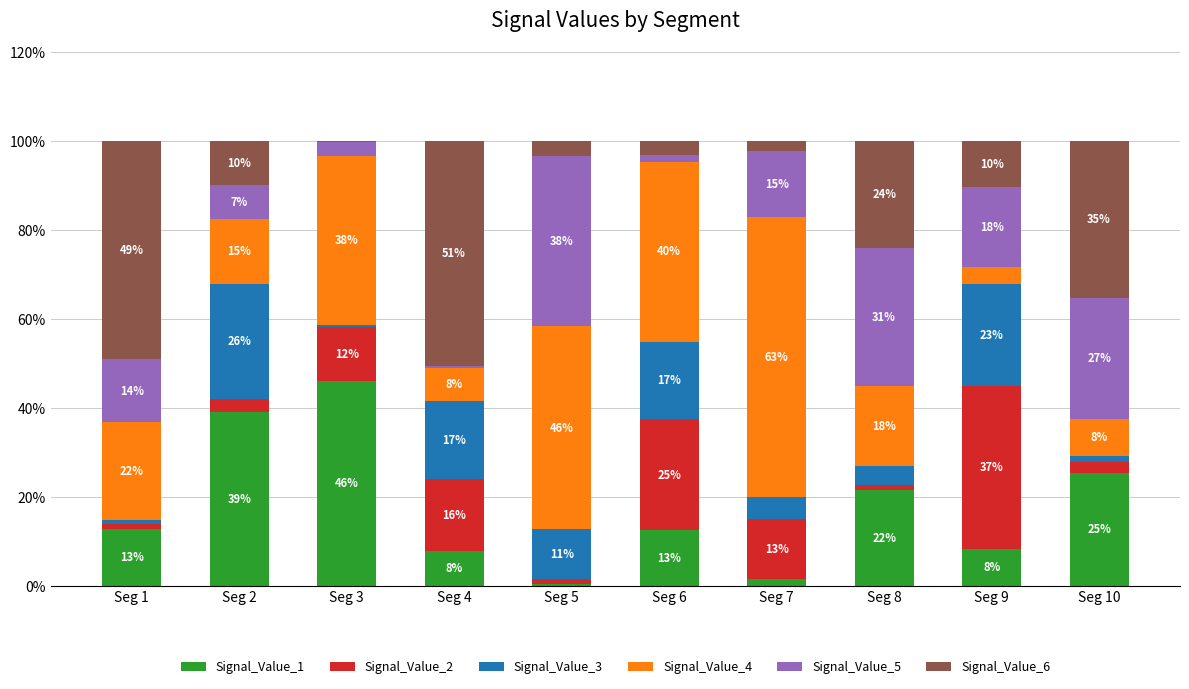

Between Seg 5 and Seg 8, which series saw the biggest shift?

Signal_Value_4